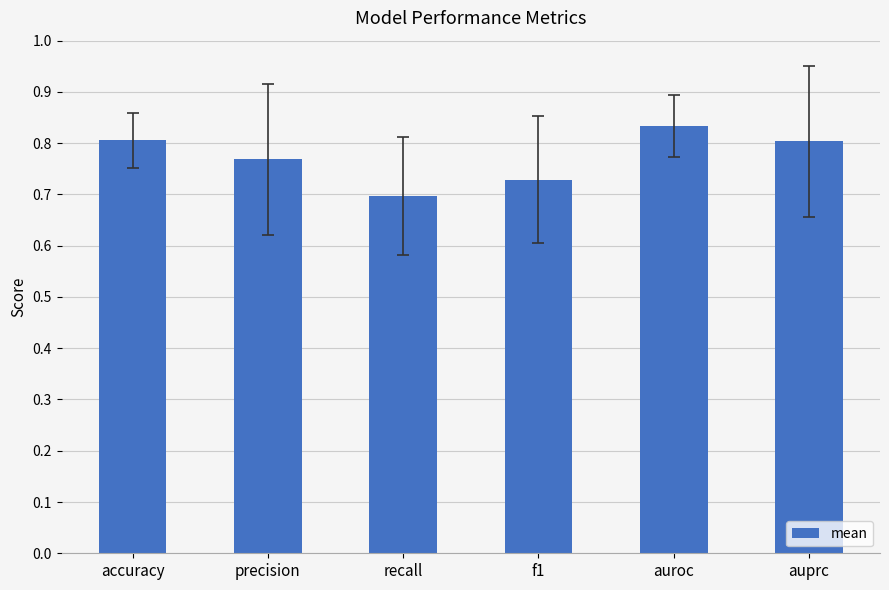

What position from the left is auroc?

5